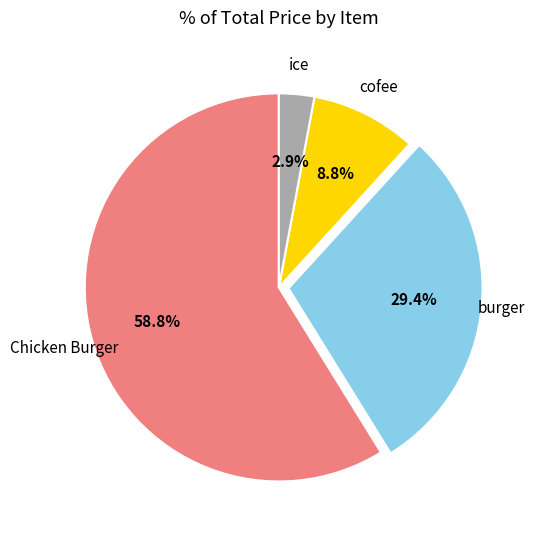

Is there any slice that represents more than half of the pie?

Yes